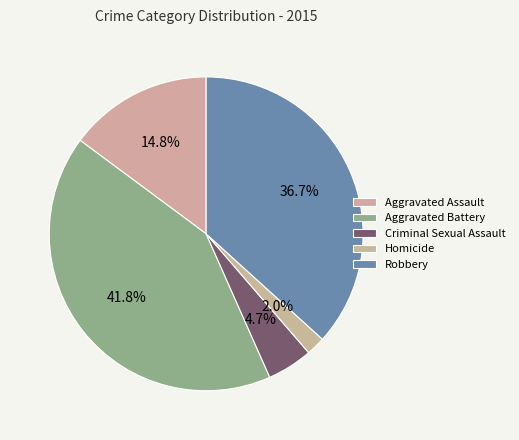

True or false: Criminal Sexual Assault accounts for 5% of the total.

True